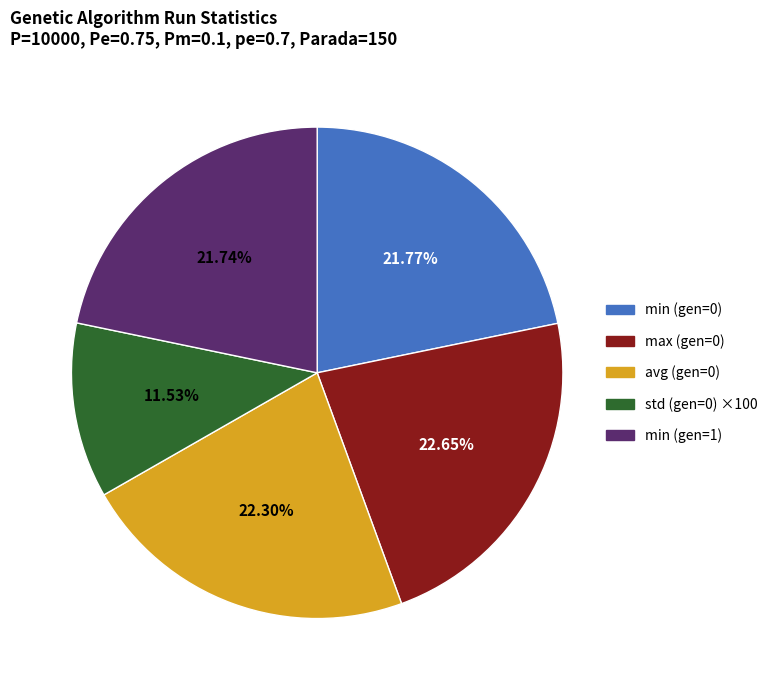

Is there any slice that represents more than half of the pie?

No